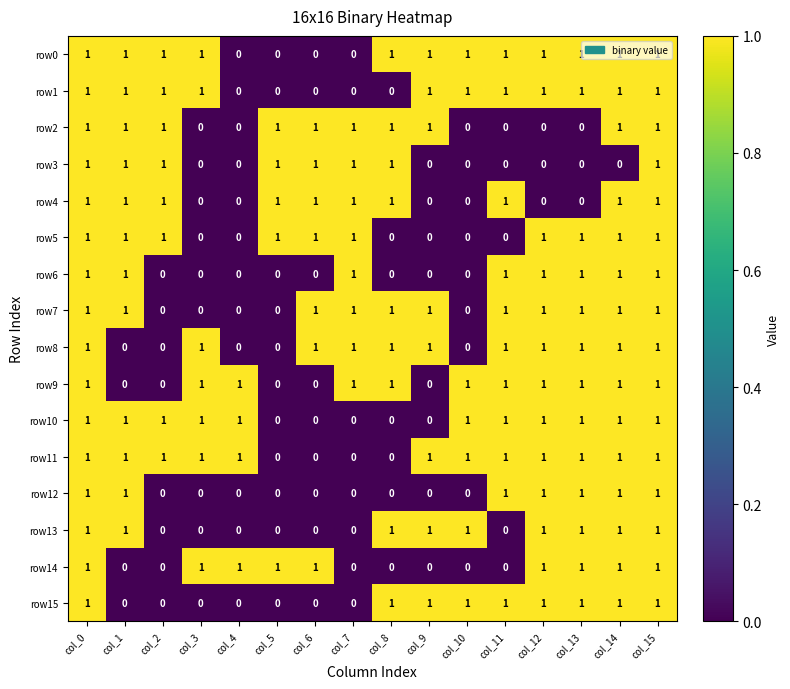

What is the sum of all row10 values?

11